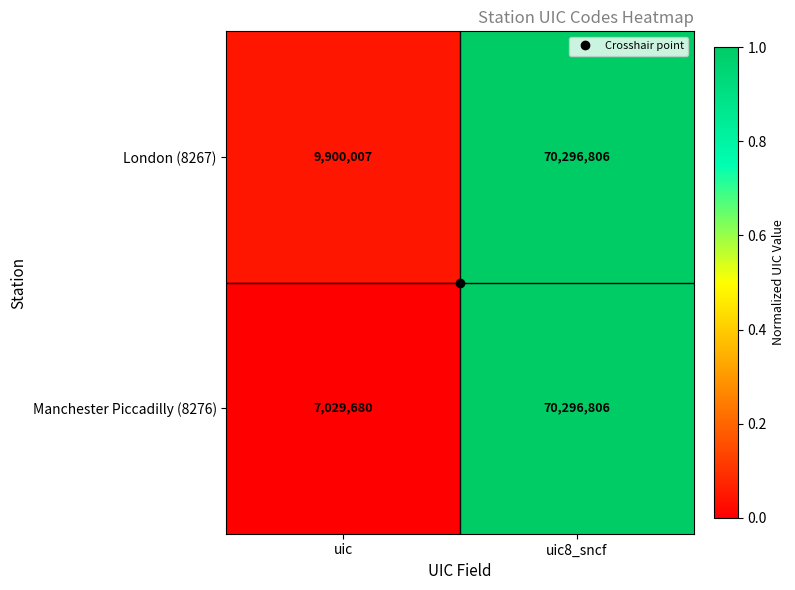

At which category is the sum across all series the highest?

uic8_sncf